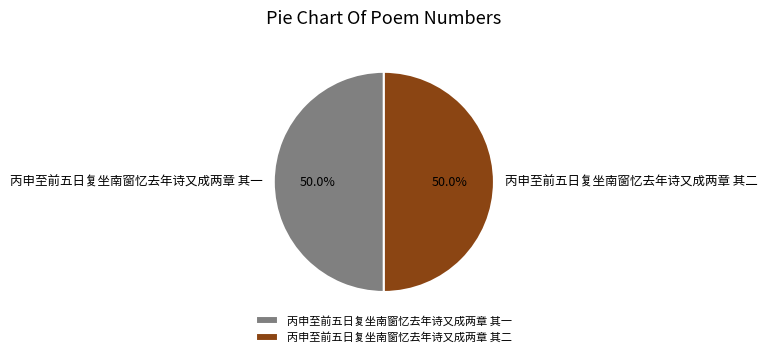

The 丙申至前五日复坐南窗忆去年诗又成两章 其二 slice represents 50% of the pie. True or false?

True